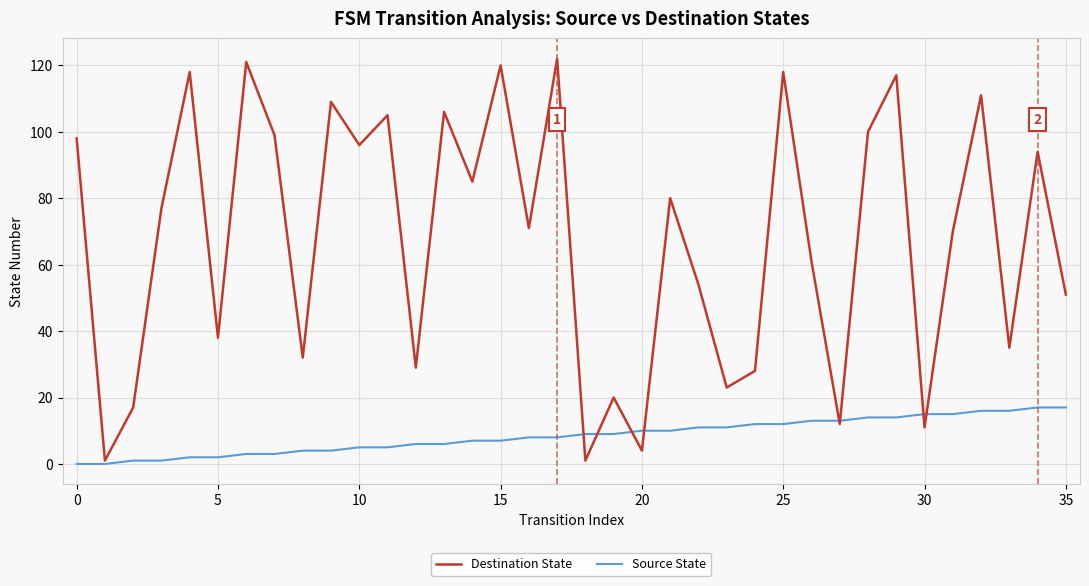

Rank the series by their maximum value, from highest to lowest.

Destination State, Source State